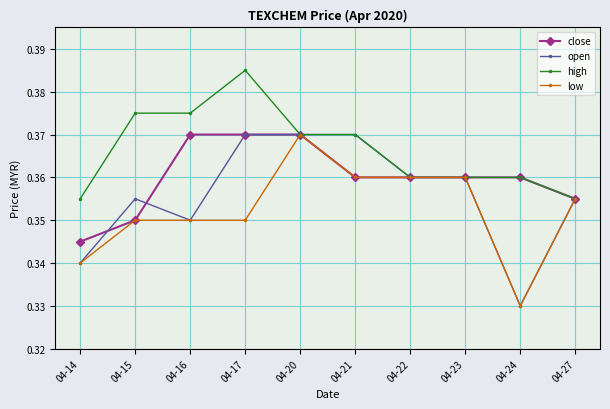

At which label is low closest to 0?

04-24